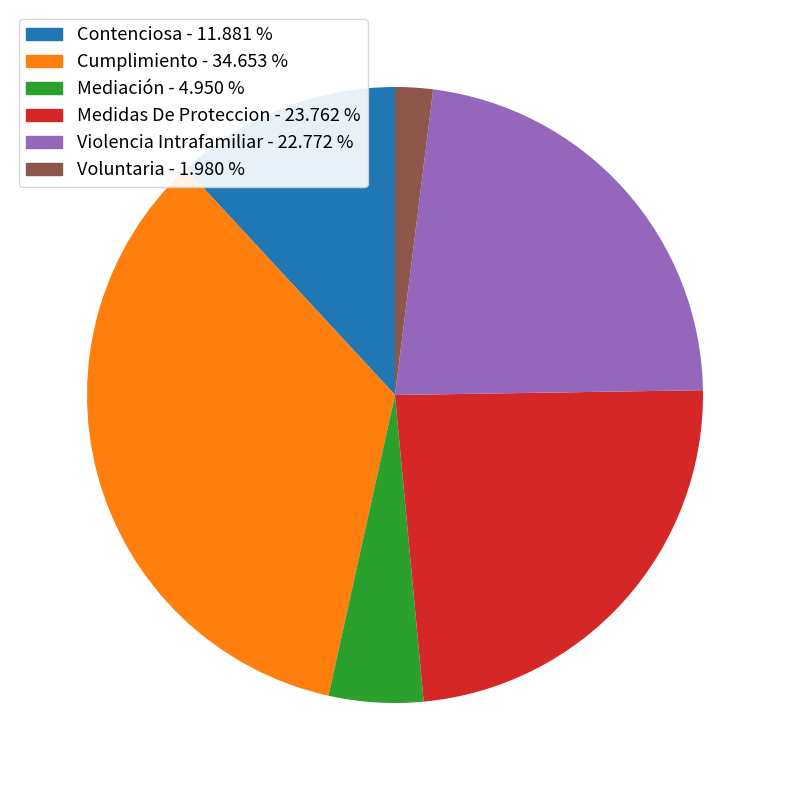

What is the ratio of the value at Contenciosa to the value at Mediación?

2.4